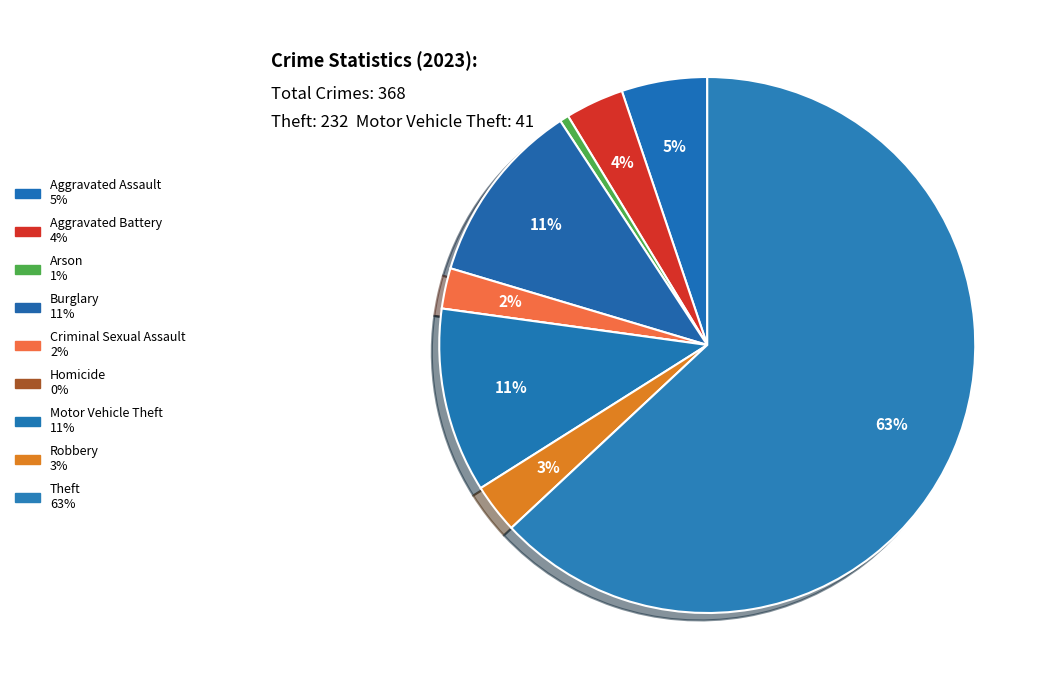

To the nearest percent, what is the average slice percentage?

11%